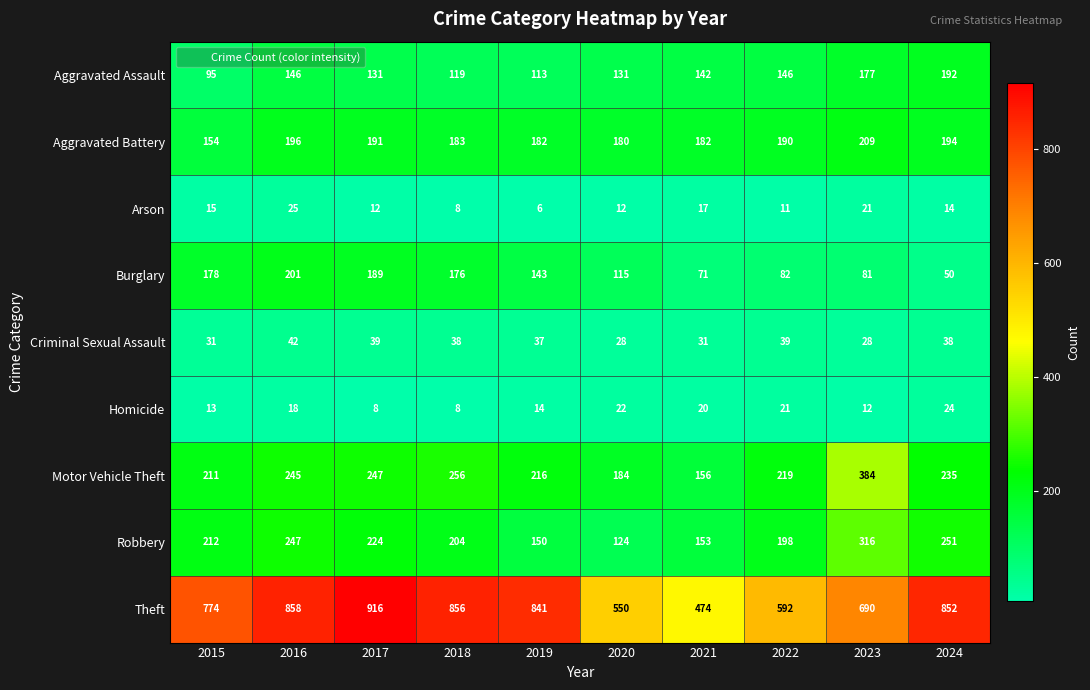

Which series has the largest range (max minus min)?

Theft